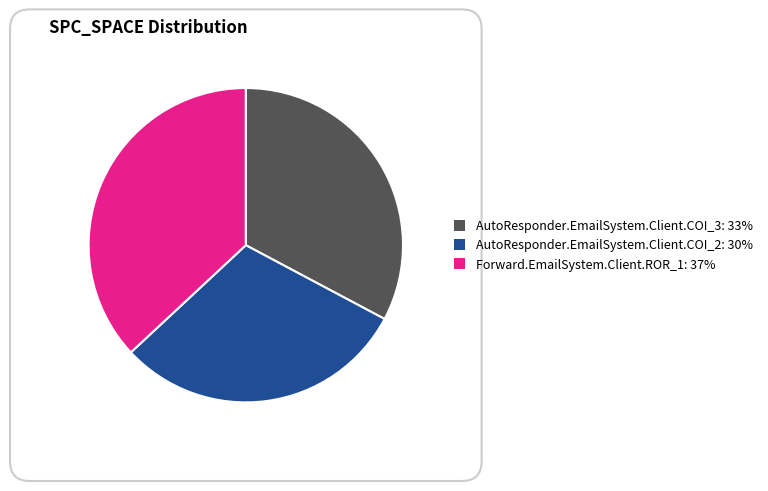

Combined, do Forward.EmailSystem.Client.ROR_1: 37% and AutoResponder.EmailSystem.Client.COI_2: 30% account for over 50%?

Yes